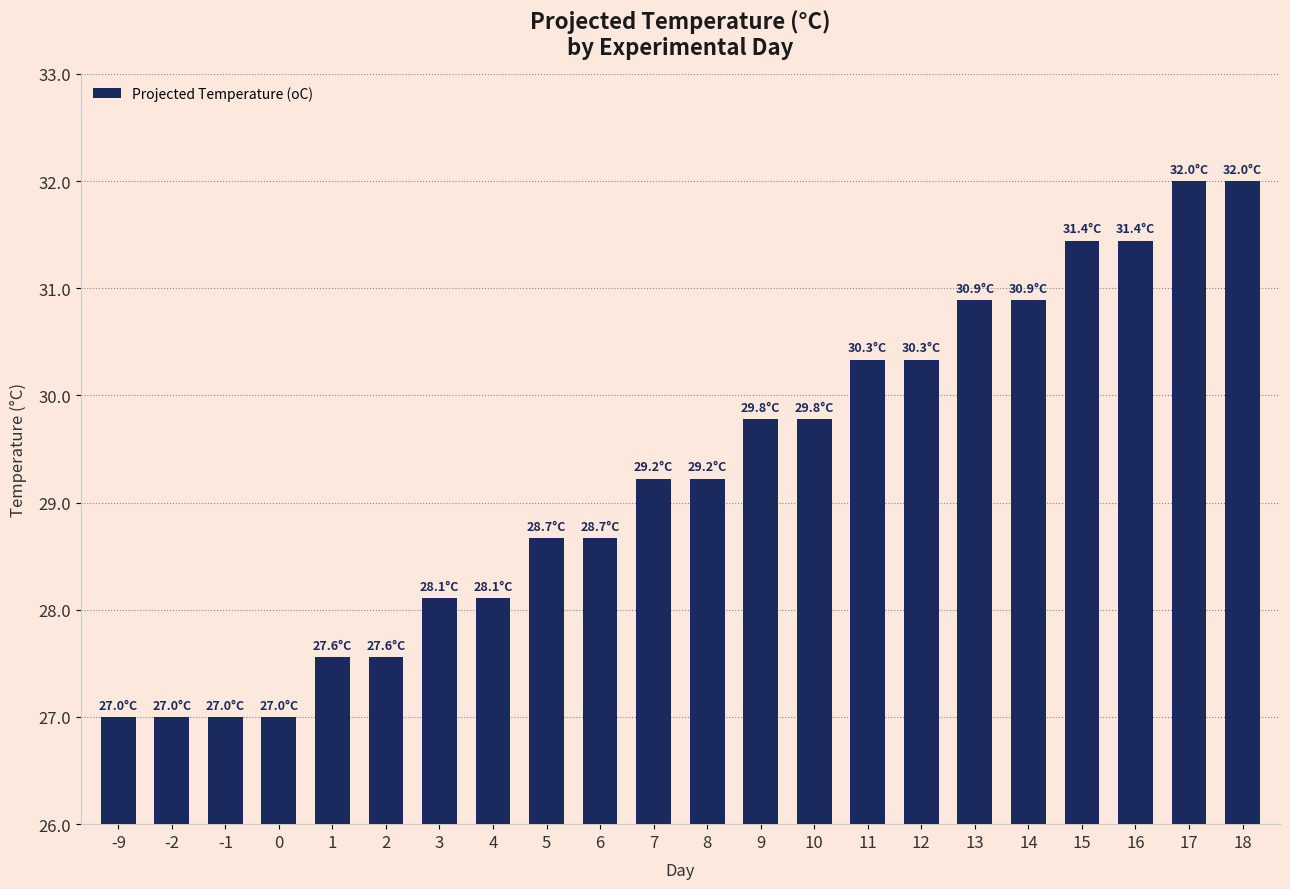

Read the value at 0.

27.0